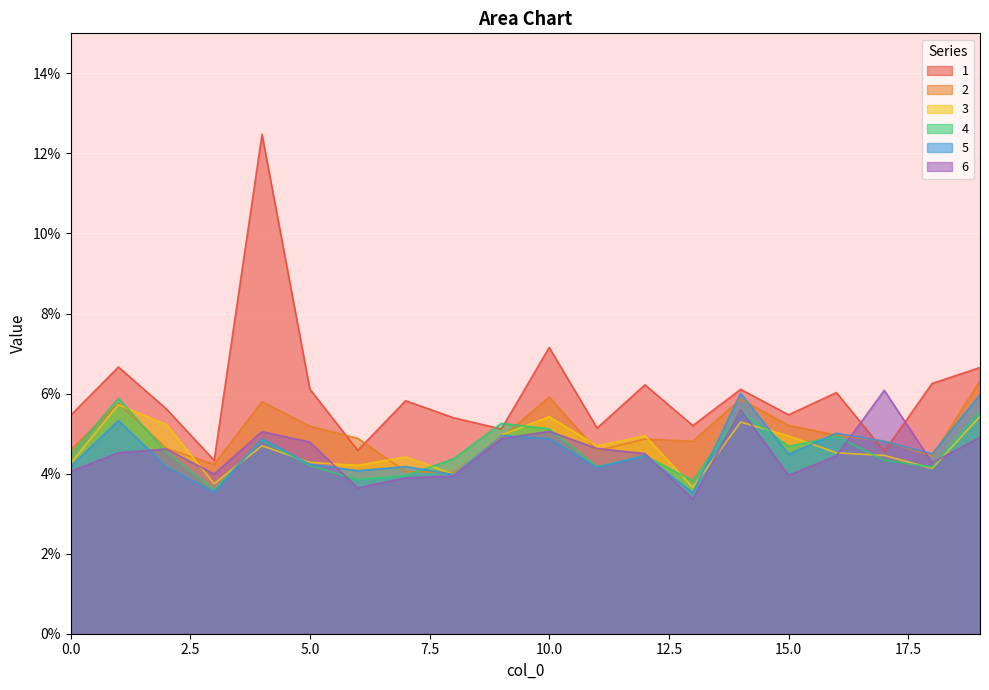

What are all the series names shown in the legend?

1, 2, 3, 4, 5, 6